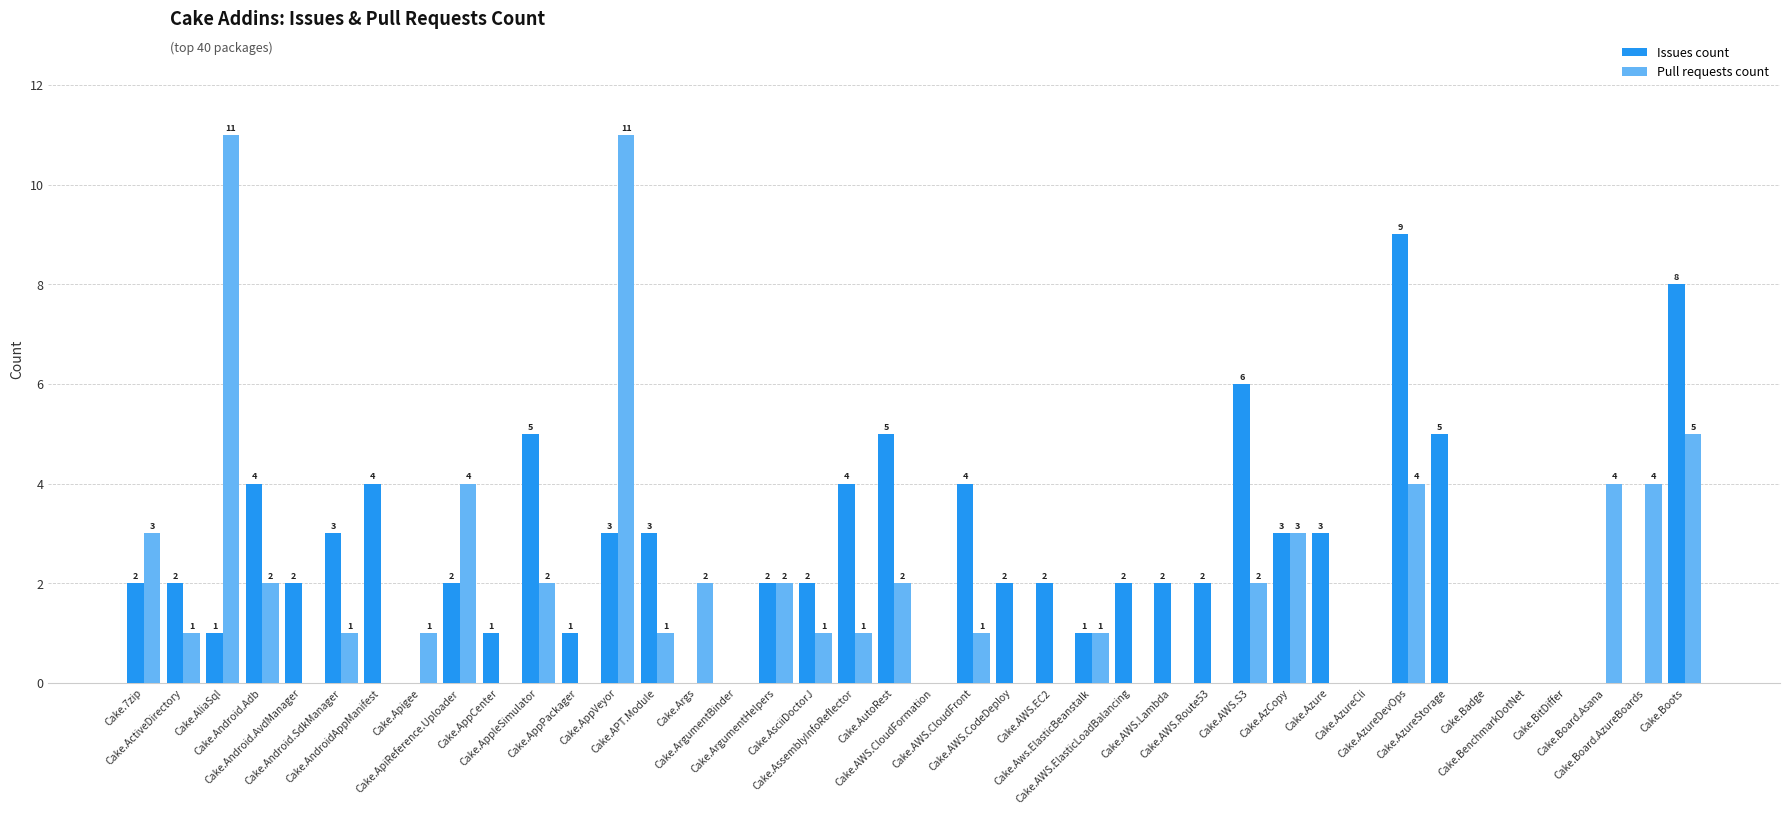

What is the greatest value displayed?

11